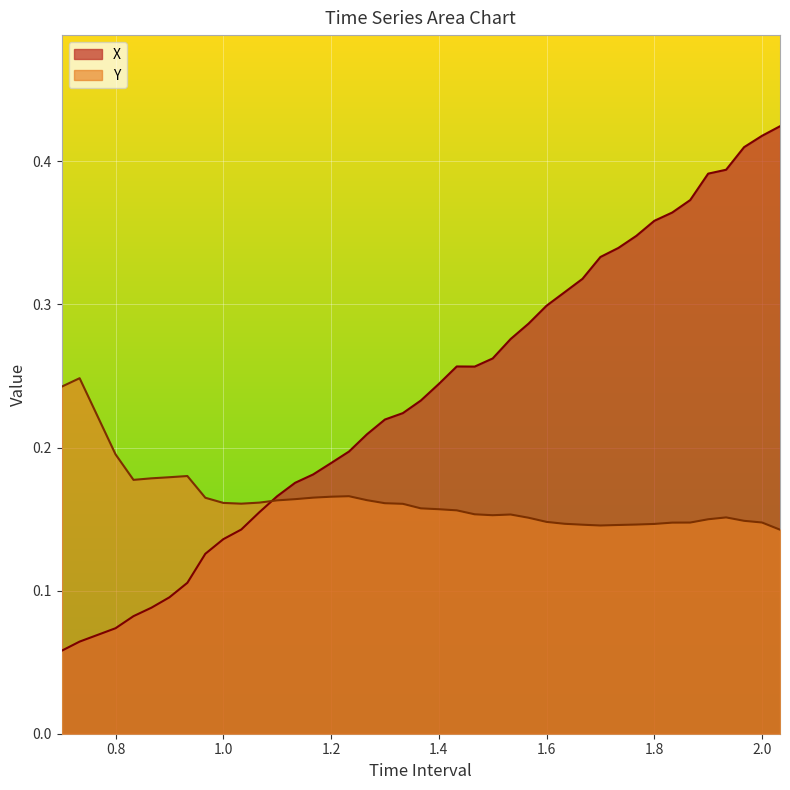

What is the maximum value shown in the chart?

0.4